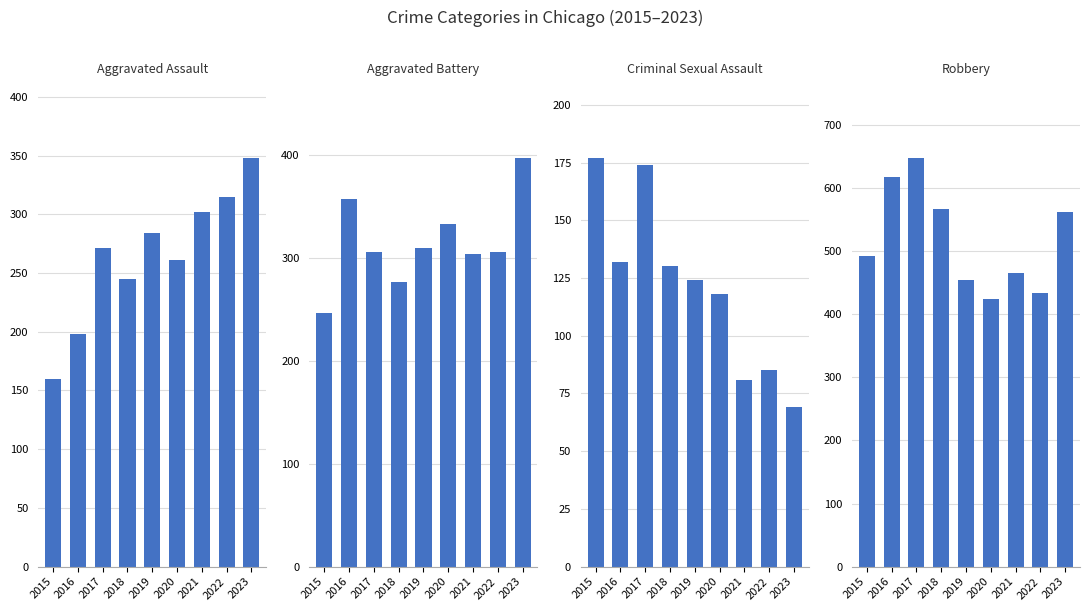

Which category has the lowest value across all series?

2023